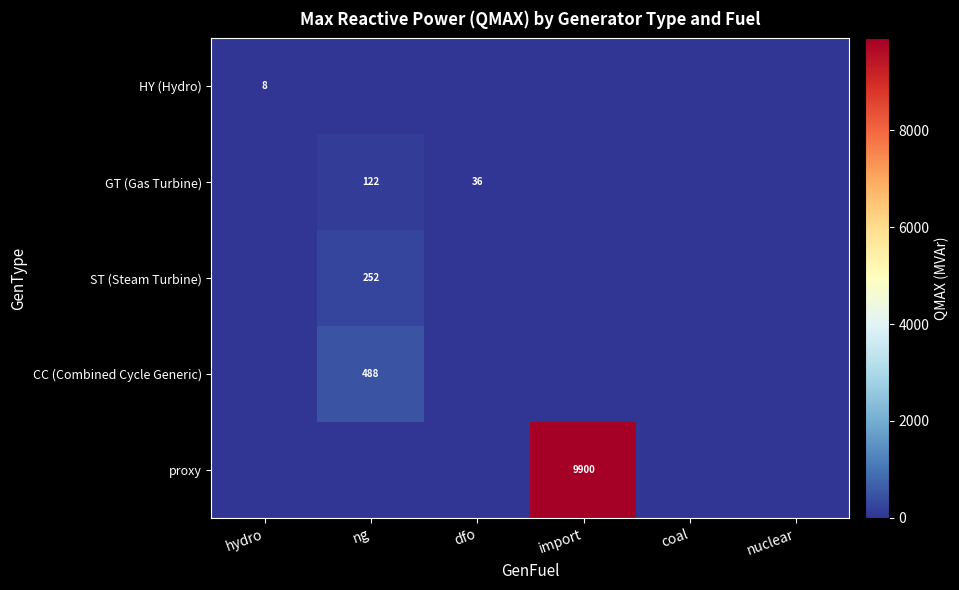

Which label corresponds to the largest value in the chart?

import